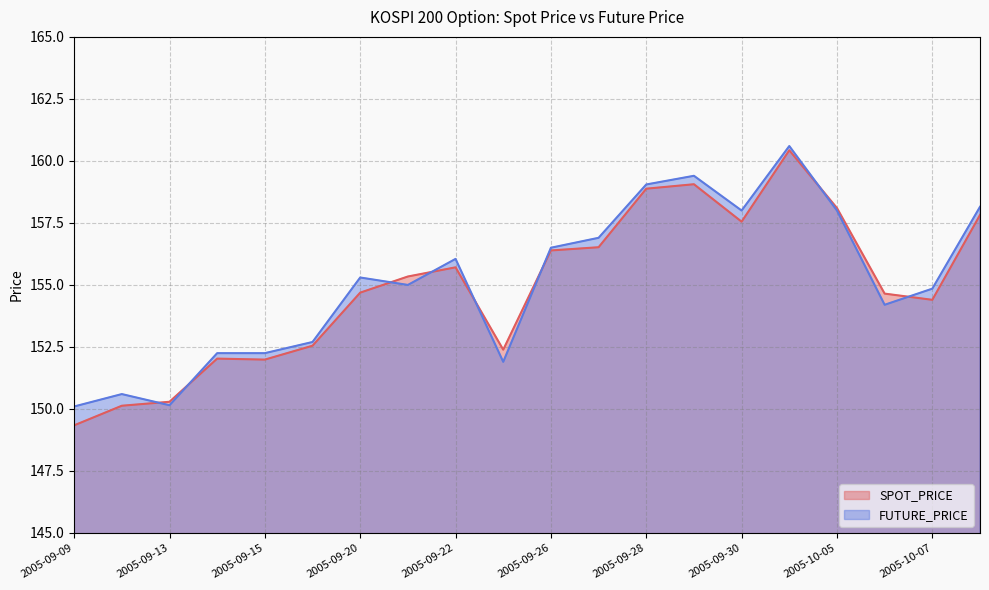

What is the spread (max minus min) of values at 2005-09-13?

0.1